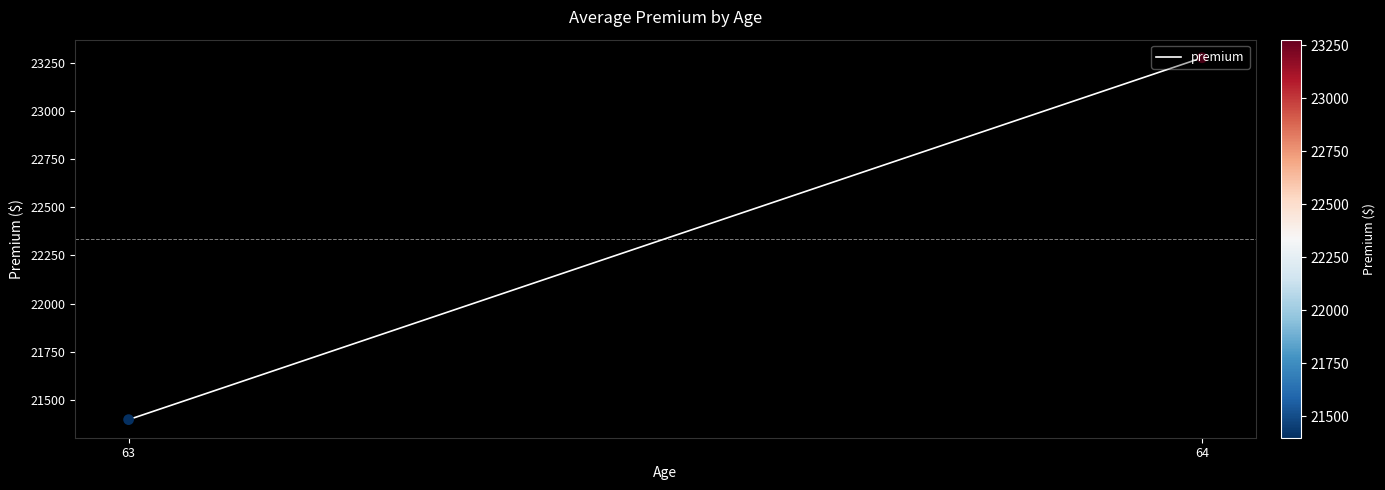

Approximately how many times larger is the value at 63 compared to 64?

0.9